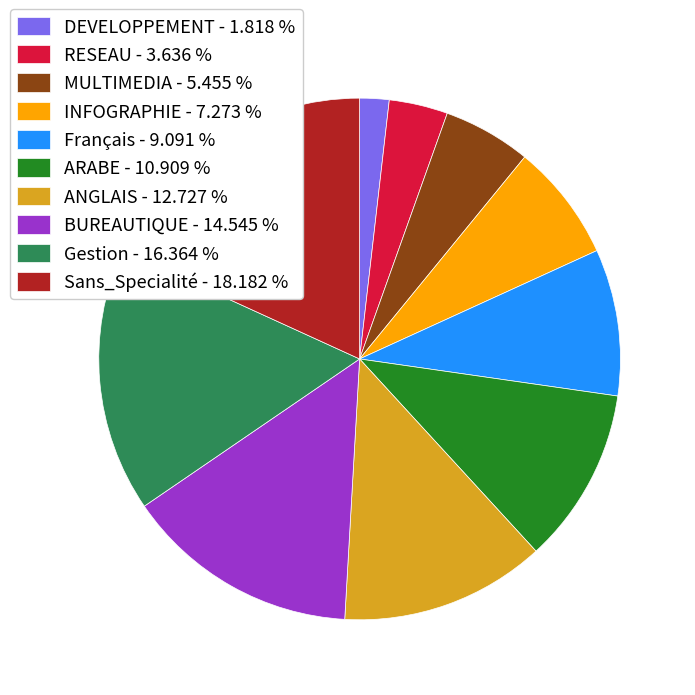

True or false: MULTIMEDIA accounts for 12% of the total.

False